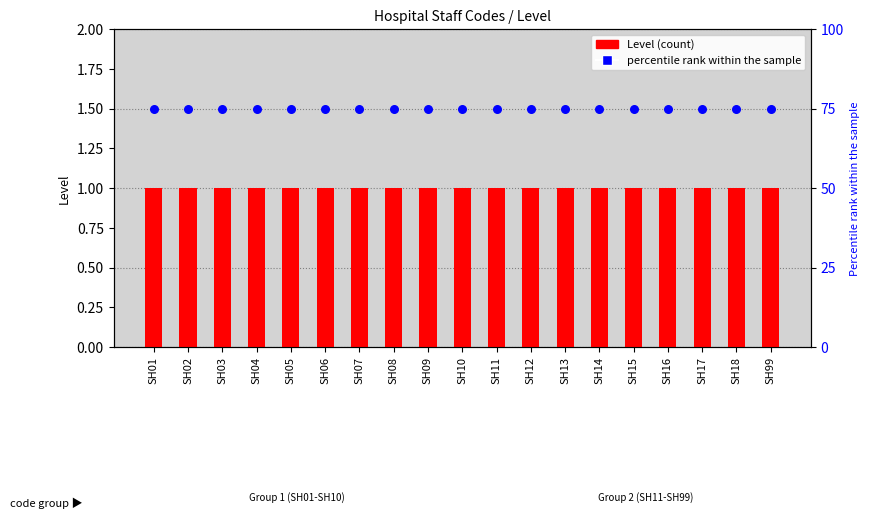

What are all the series names shown in the legend?

Level (count), percentile rank within the sample